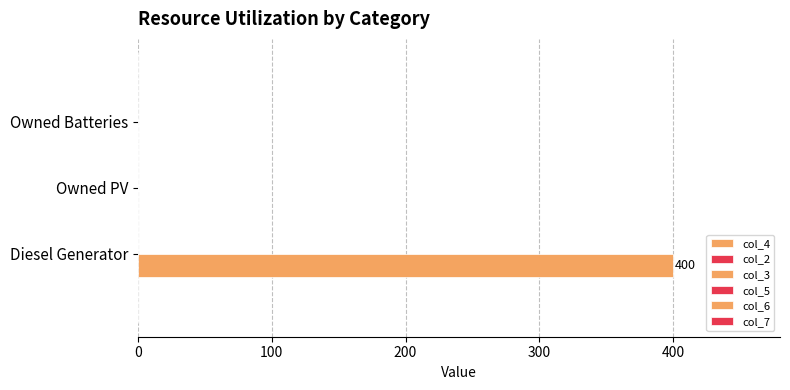

How many categories are shown in the chart?

3